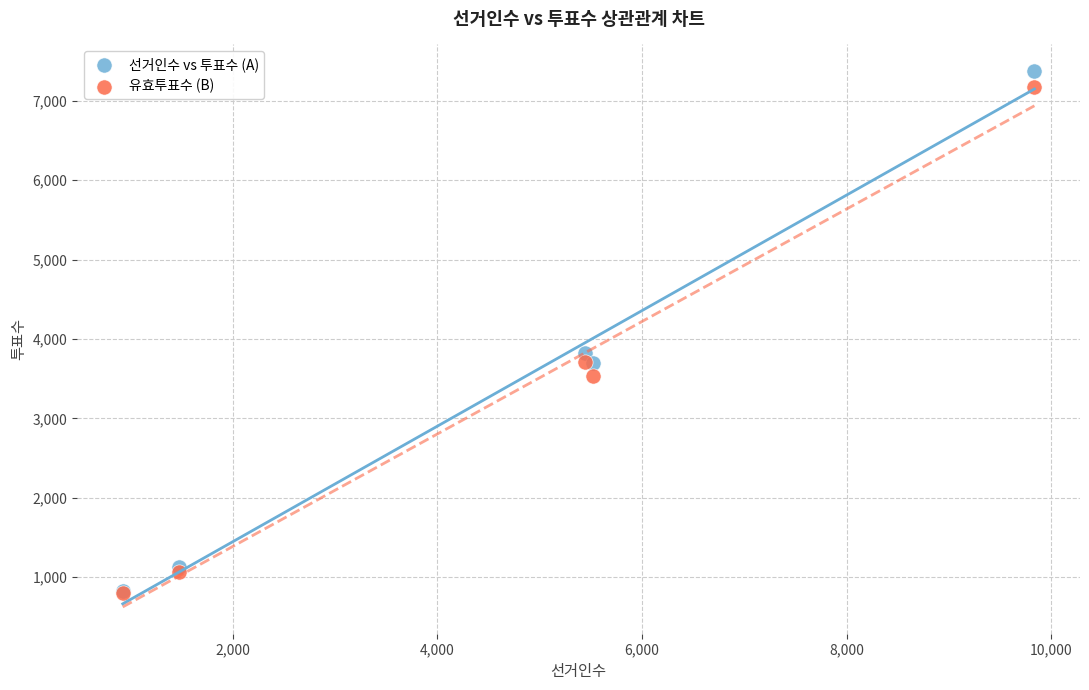

In the 선거인수 vs 투표수 (A) series, what Y value is closest to 4099?

3821